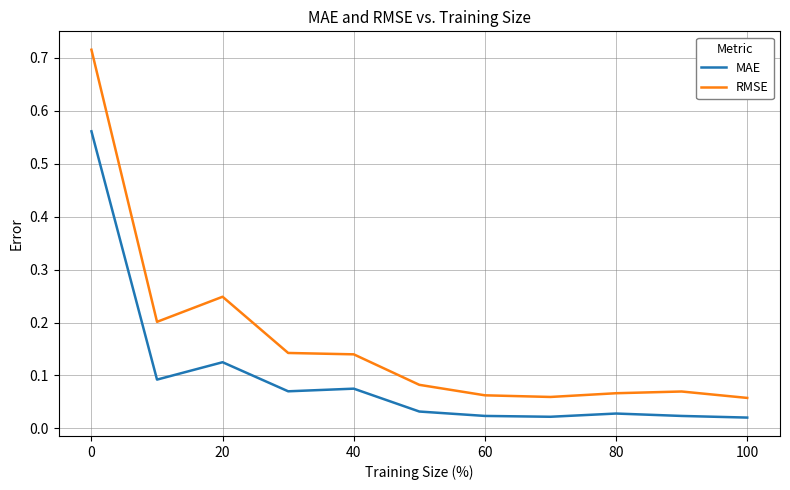

Which series has the largest total across all categories?

RMSE